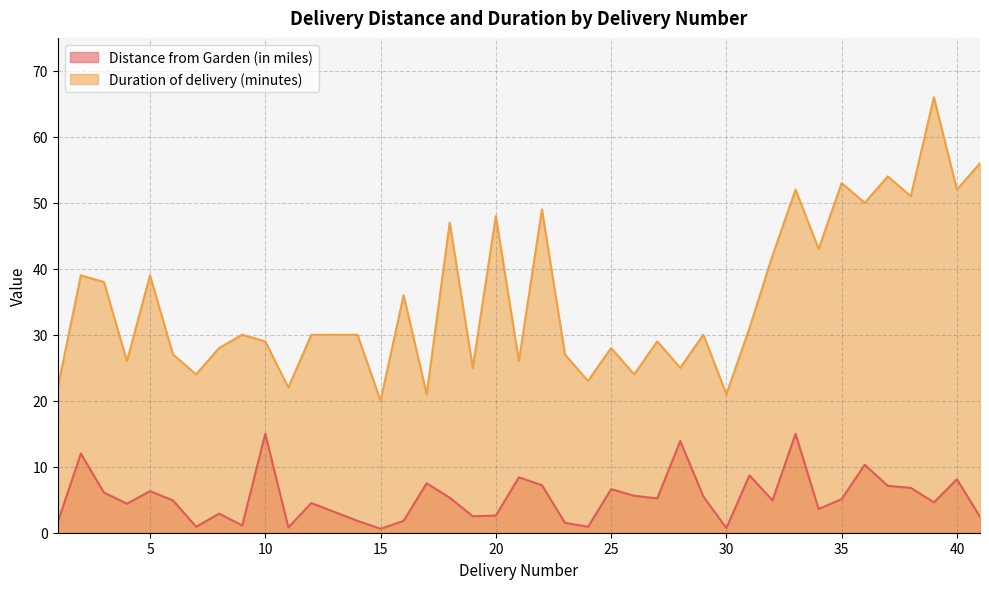

True or false: Duration of delivery (minutes) and Distance from Garden (in miles) intersect in this chart.

False